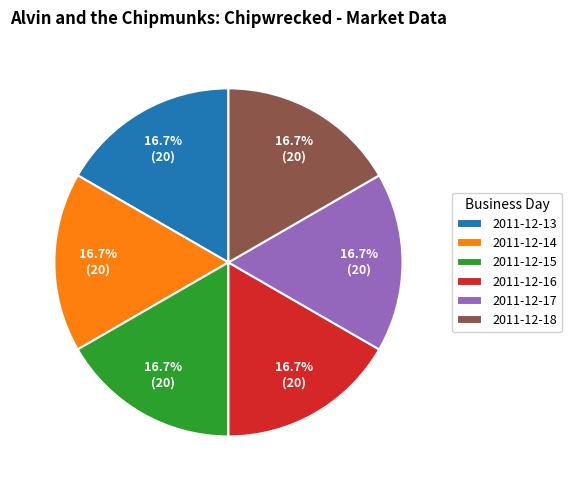

To the nearest percent, what is the average slice percentage?

17%